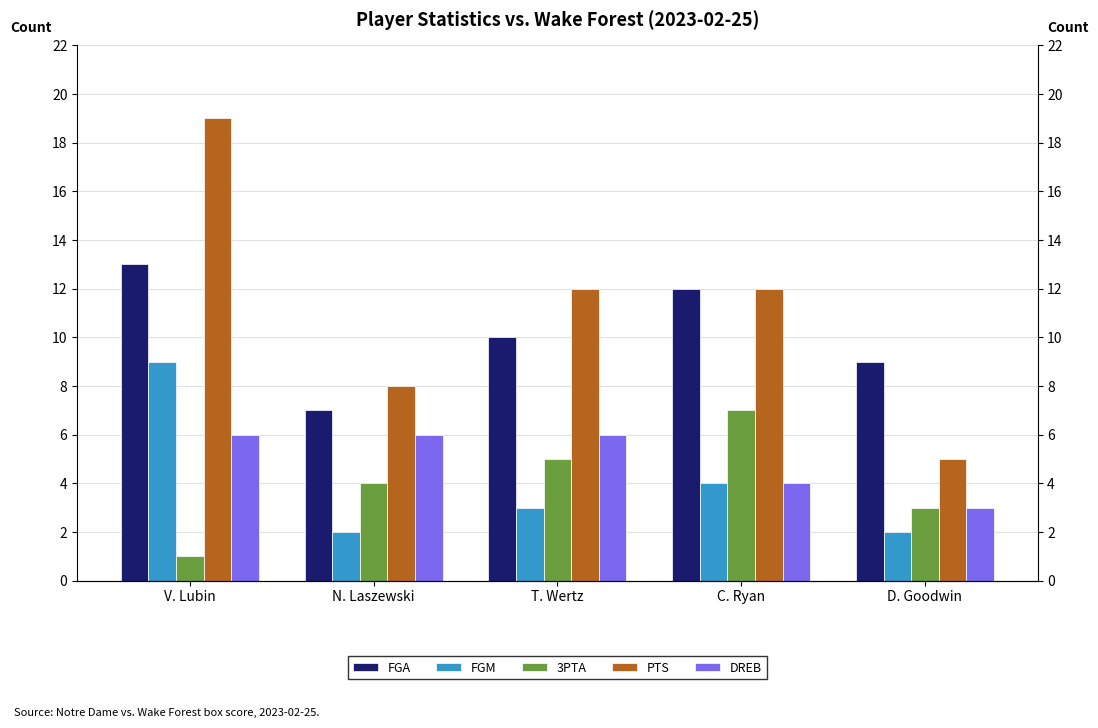

What is the minimum value for FGM?

2